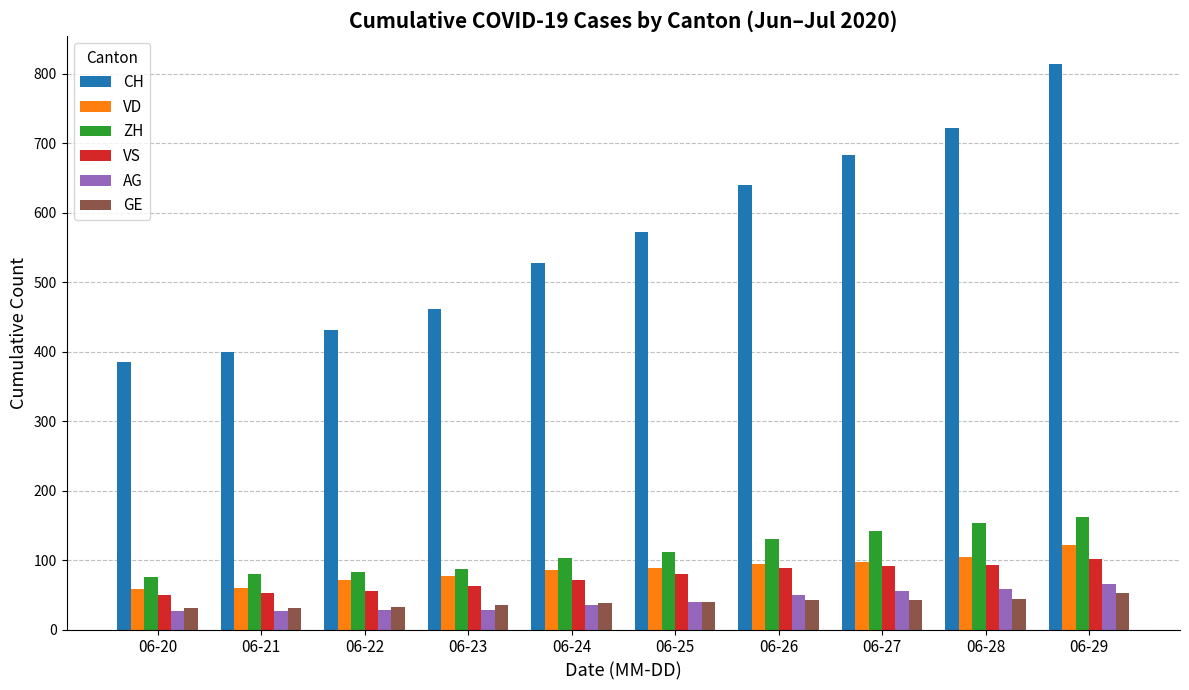

Read the VD value at 06-28.

105